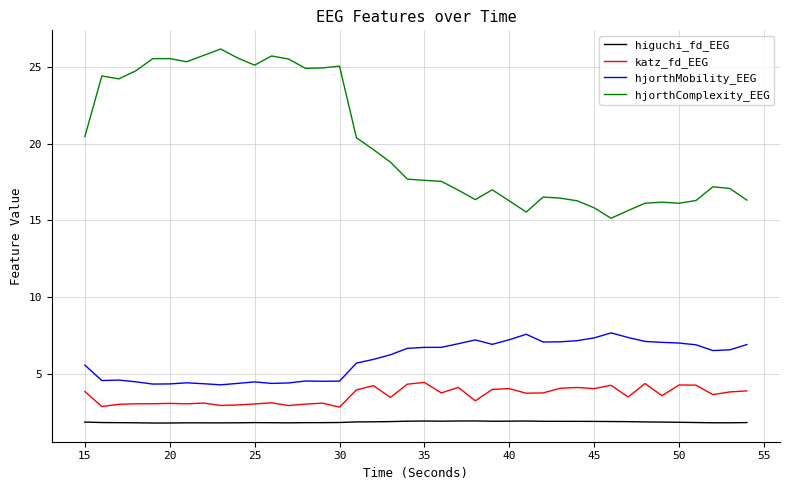

Which series has the largest total across all categories?

hjorthComplexity_EEG